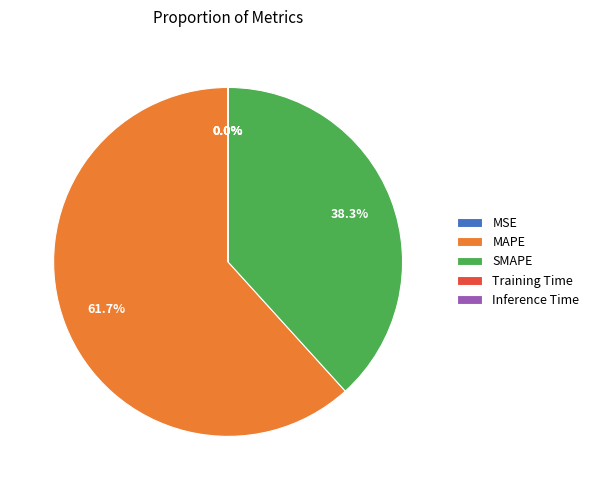

Does MAPE account for over 50% of the chart?

Yes